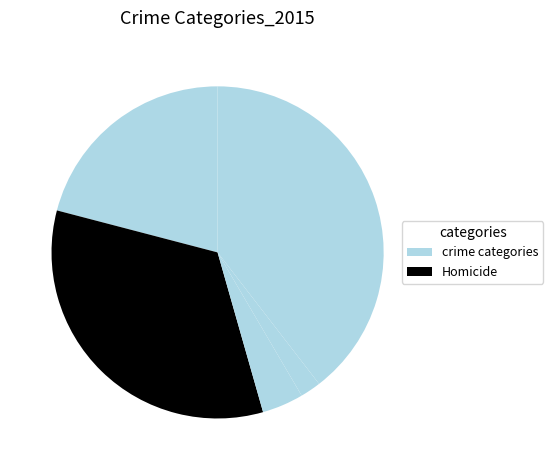

Count the number of slices in the pie.

5